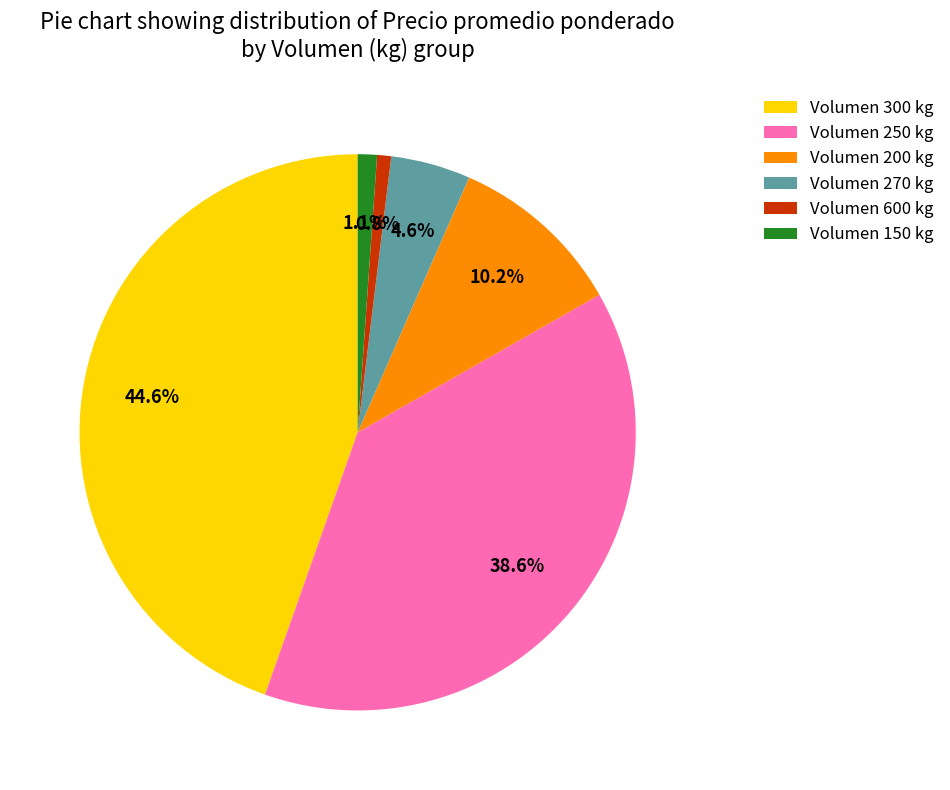

Approximately how many times larger is the value at Volumen 270 kg compared to Volumen 200 kg?

0.5